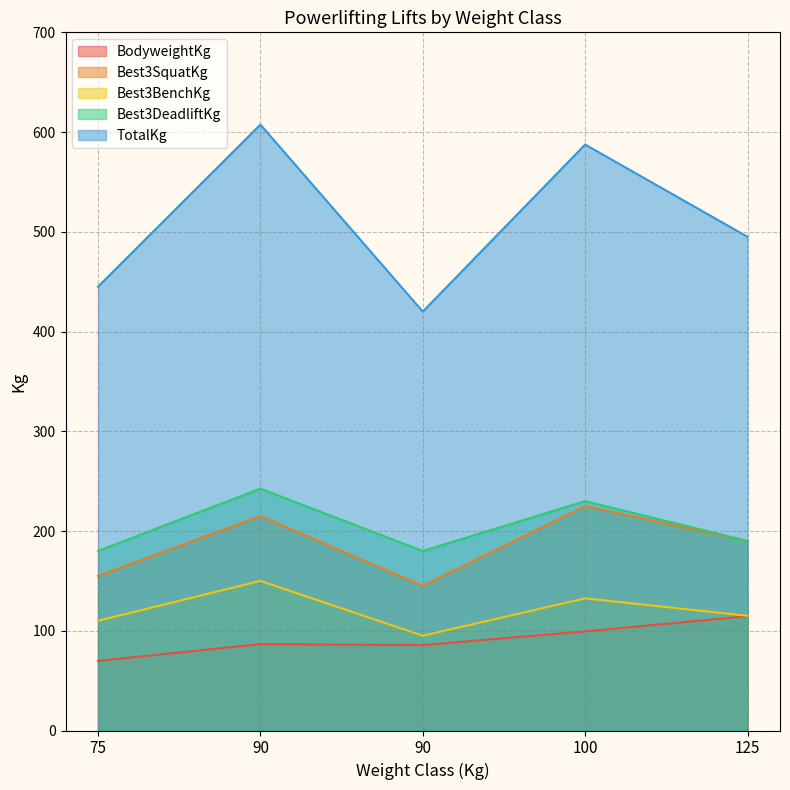

What is the sum of the TotalKg values at 125 and 100?

1082.5